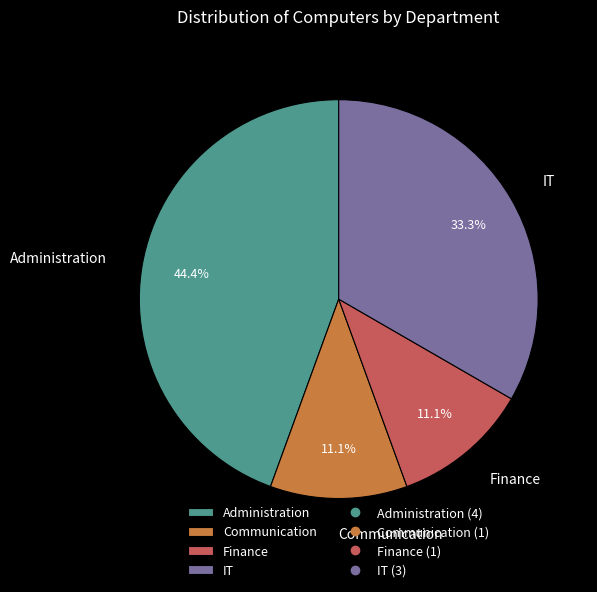

To the nearest percent, what is the average slice percentage?

25%